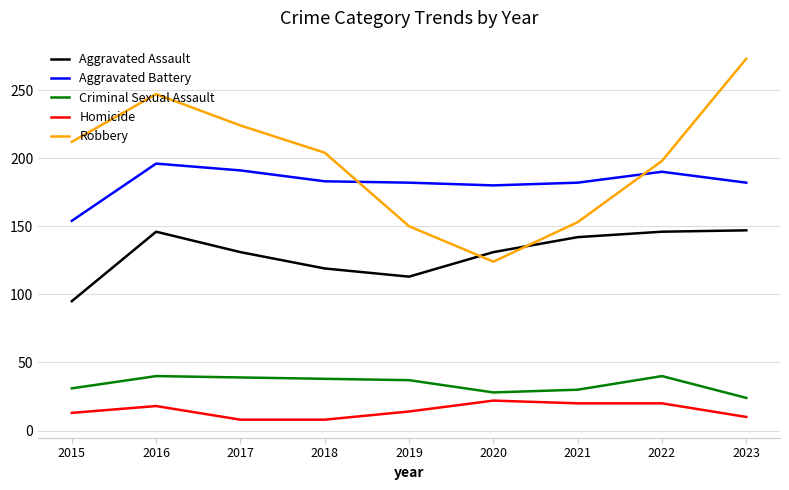

What is the total value across all series at 2017?

593